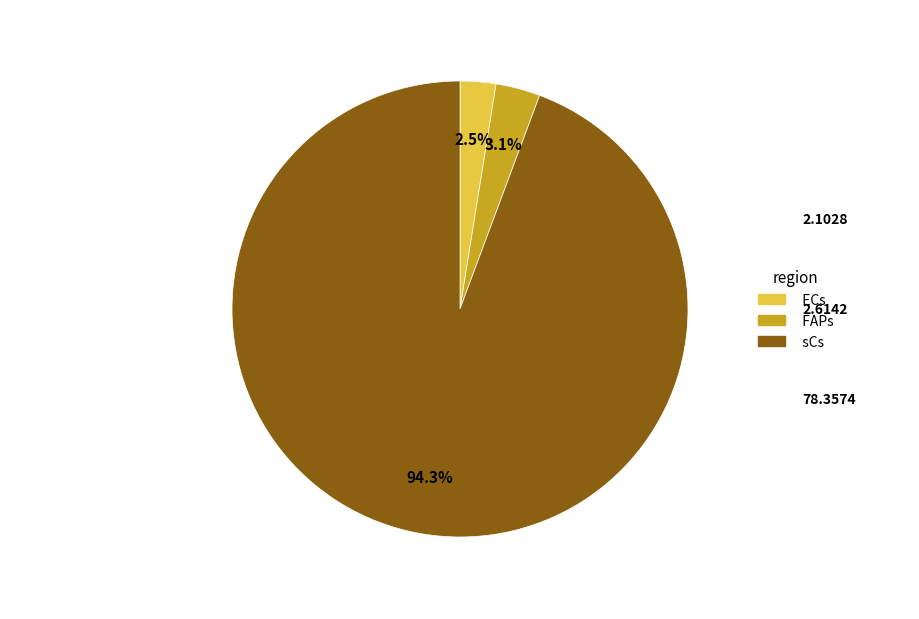

To the nearest percent, what is the difference between the largest and smallest slice percentages?

92%